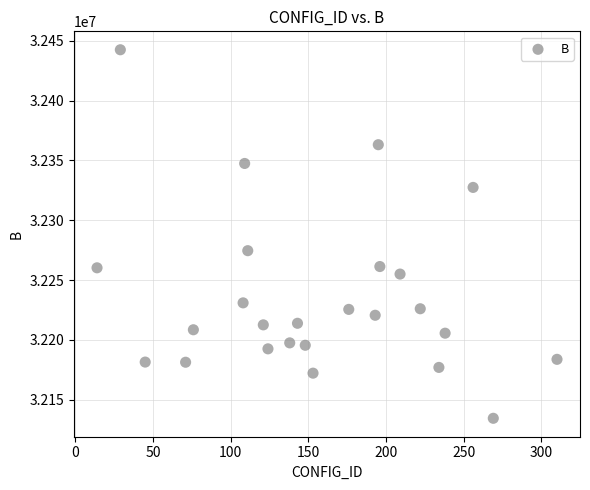

What Y value in the scatter plot is closest to 32288479?

32274559